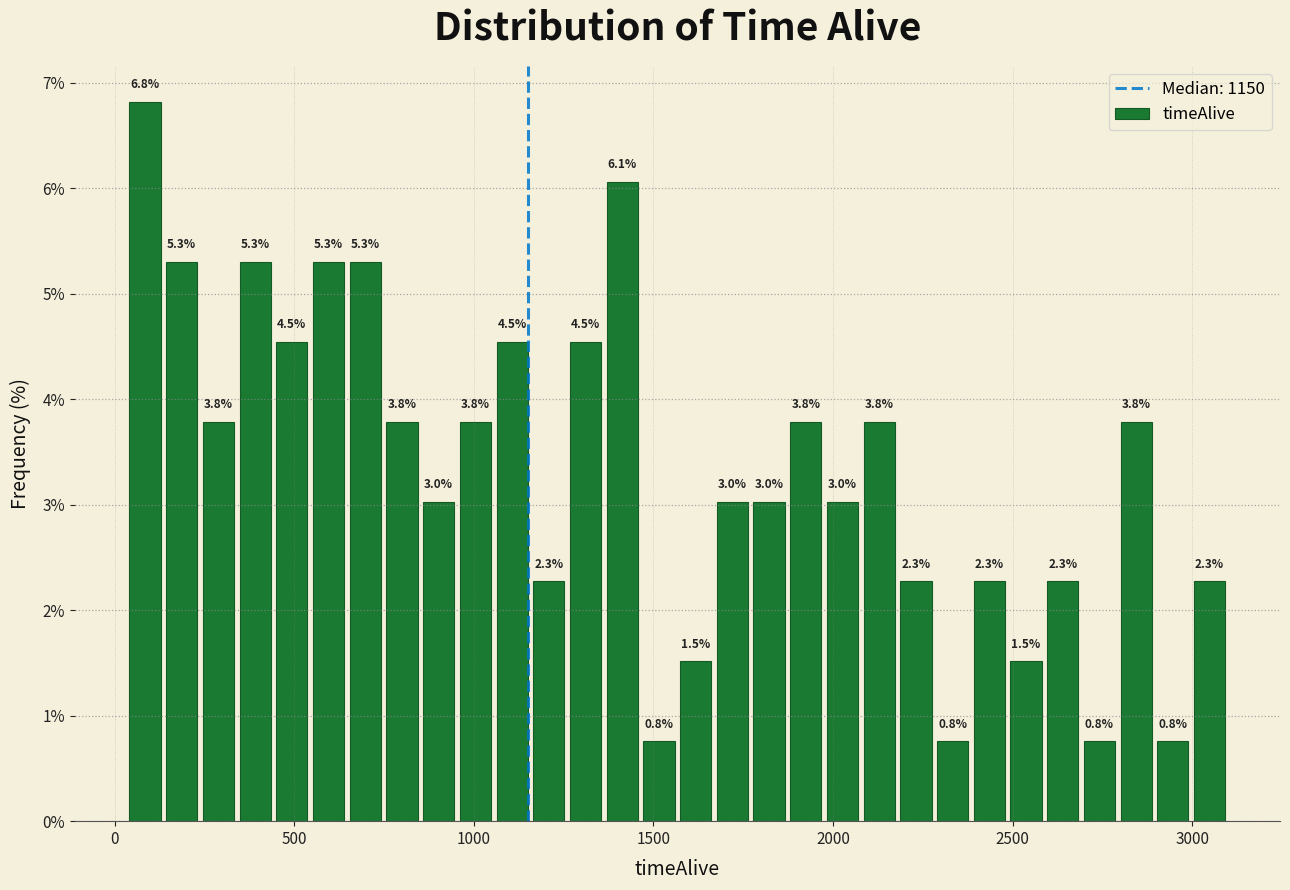

Read against the x-axis, roughly where is the centre of the tallest bar?

100